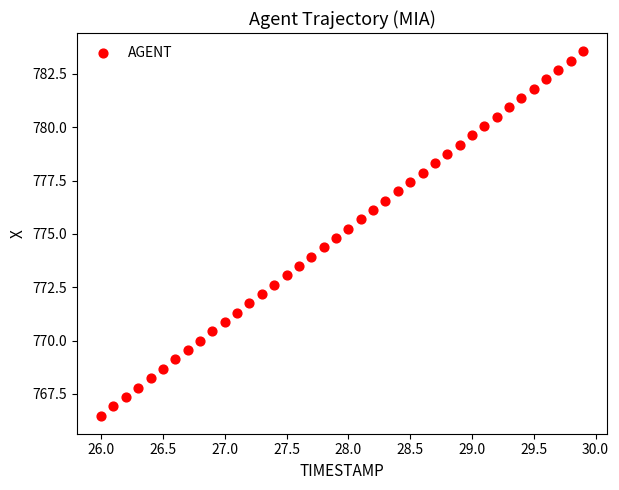

What is the range of Y values (max minus min)?

17.1